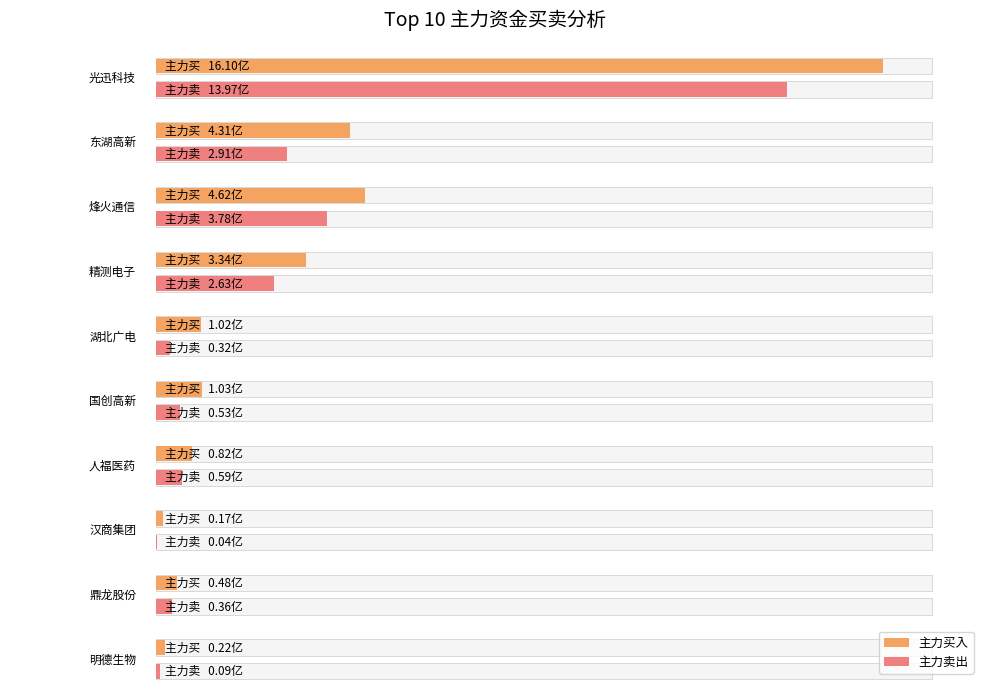

How many groups of bars are there?

10